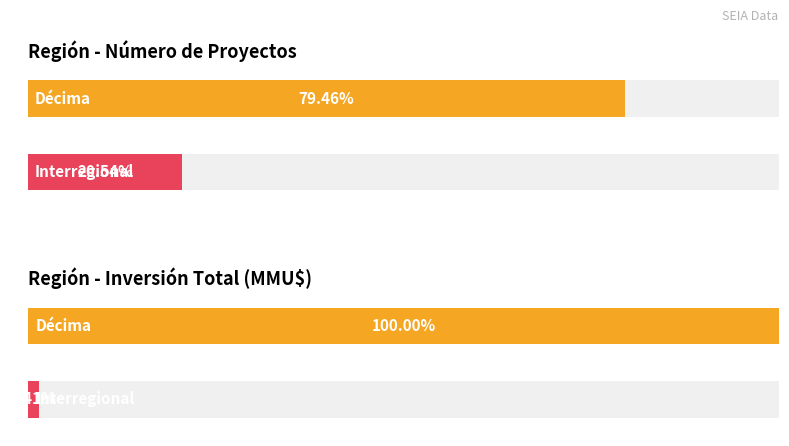

Which has a higher value, Décima or Décima?

Décima